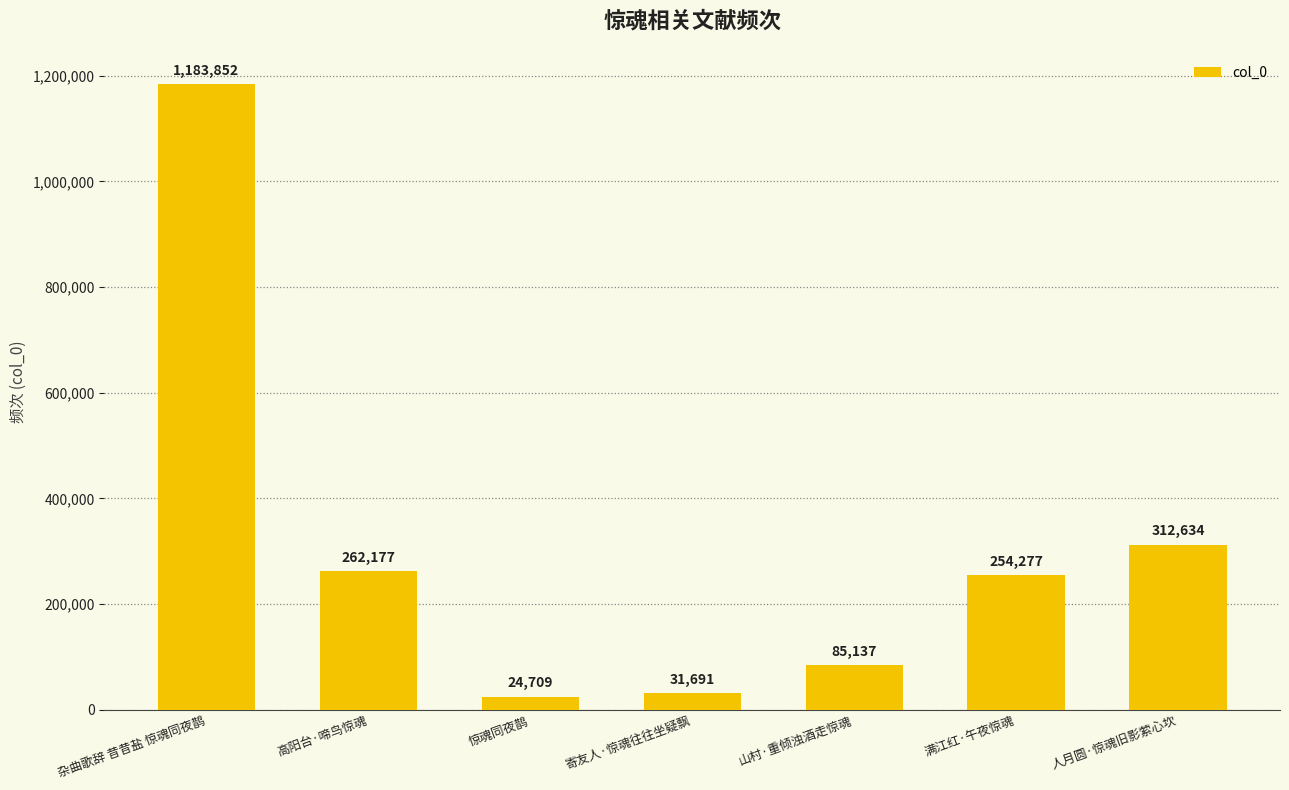

Does the chart contain any negative values?

No